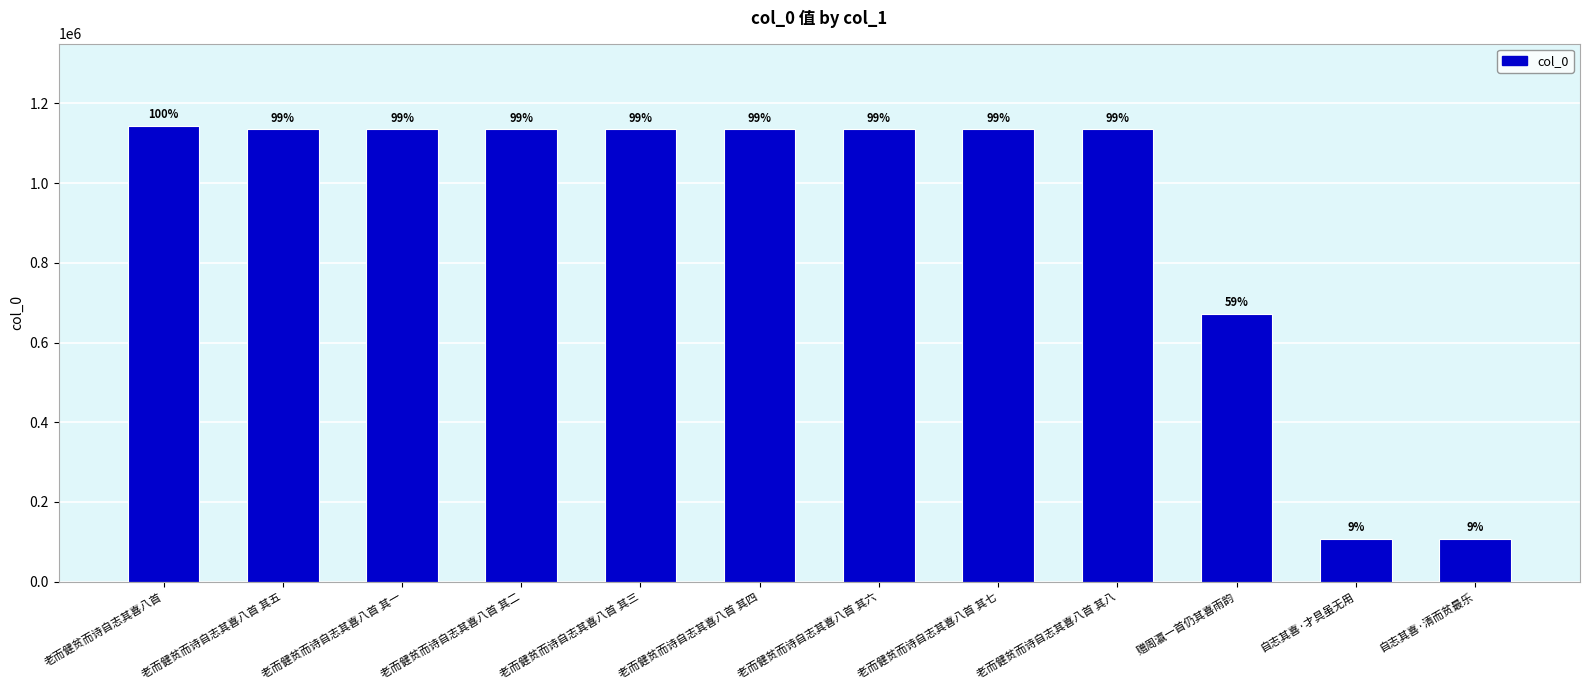

What is the value of the 7th bar from the left?

1134973